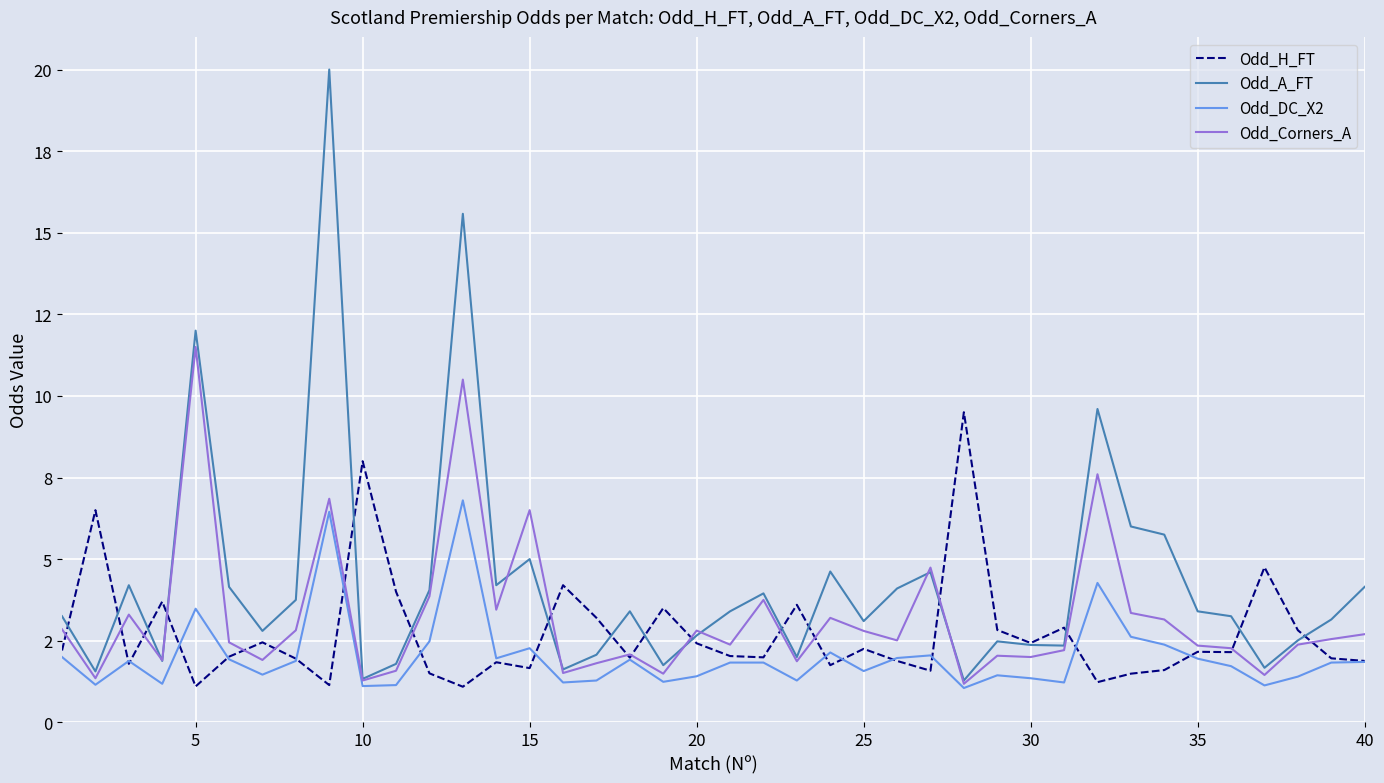

What are all the series names shown in the legend?

Odd_H_FT, Odd_A_FT, Odd_DC_X2, Odd_Corners_A